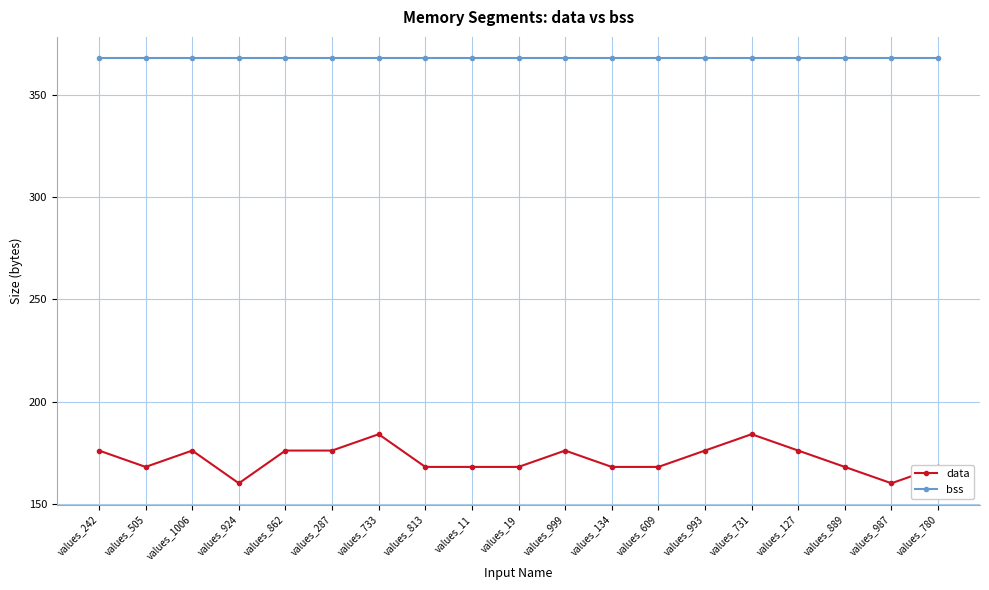

What is the label of the 19th point from the left?

values_780